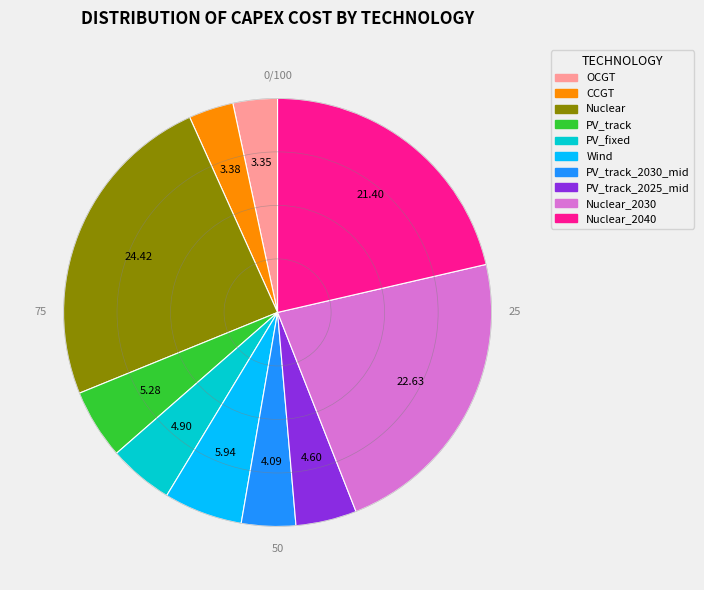

Does any single category account for the majority?

No